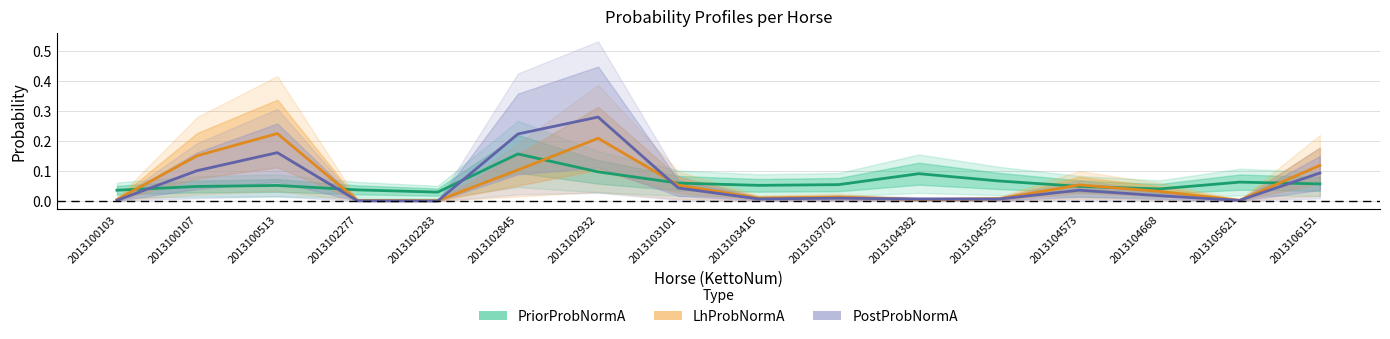

Reading right to left, list all the values displayed in this chart.

PriorProbNormA: 2013106151=0.1	2013105621=0.1	2013104668=0.0	2013104573=0.0	2013104555=0.1	2013104382=0.1	2013103702=0.1	2013103416=0.1	2013103101=0.1	2013102932=0.1	2013102845=0.2	2013102283=0.0	2013102277=0.0	2013100513=0.1	2013100107=0.0	2013100103=0.0
LhProbNormA: 2013106151=0.1	2013105621=0.0	2013104668=0.0	2013104573=0.1	2013104555=0.0	2013104382=0.0	2013103702=0.0	2013103416=0.0	2013103101=0.1	2013102932=0.2	2013102845=0.1	2013102283=0.0	2013102277=0.0	2013100513=0.2	2013100107=0.2	2013100103=0.0
PostProbNormA: 2013106151=0.1	2013105621=0.0	2013104668=0.0	2013104573=0.0	2013104555=0.0	2013104382=0.0	2013103702=0.0	2013103416=0.0	2013103101=0.0	2013102932=0.3	2013102845=0.2	2013102283=0.0	2013102277=0.0	2013100513=0.2	2013100107=0.1	2013100103=0.0